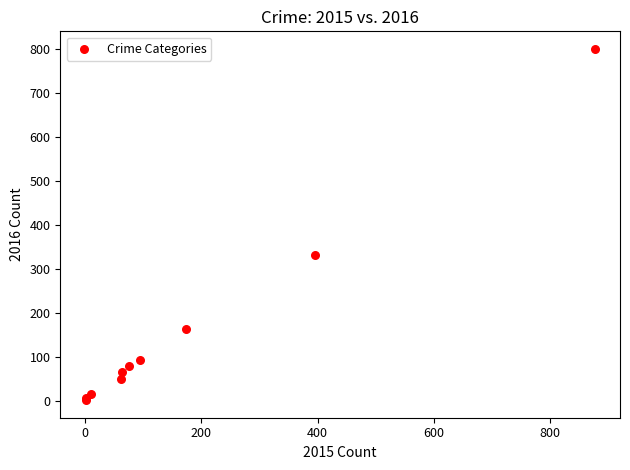

What Y value in the scatter plot is closest to 400?

331